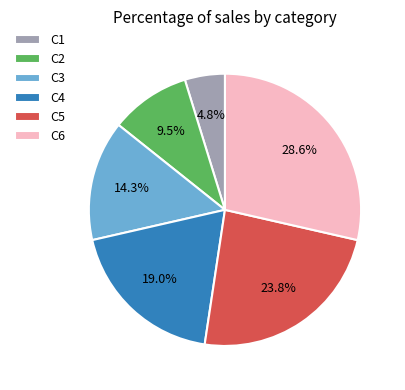

Do C1 and C3 together represent more than half of the pie?

No